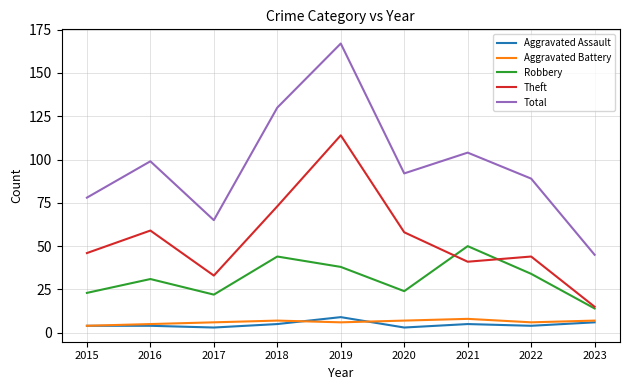

What is the approximate value of Aggravated Battery at 2015?

4